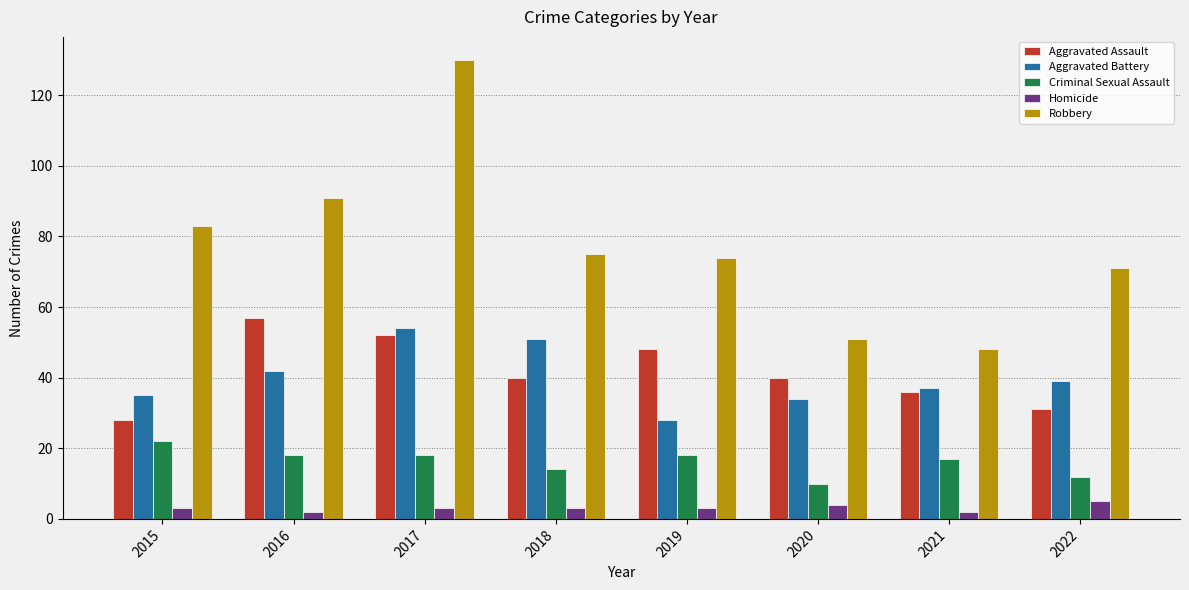

What is the difference between the second highest and second lowest values in the Homicide series?

2